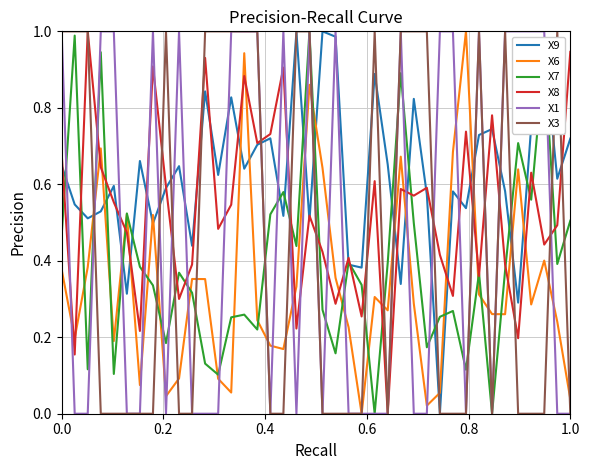

Which series has the largest total across all categories?

X9